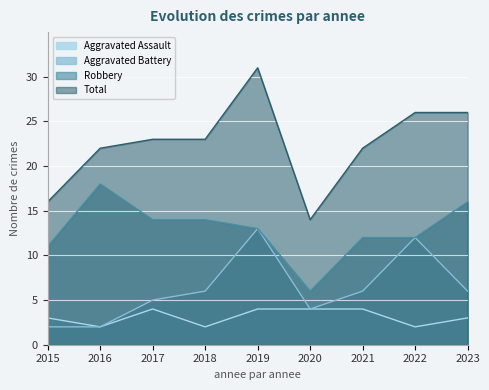

True or false: Aggravated Assault and Robbery intersect in this chart.

False